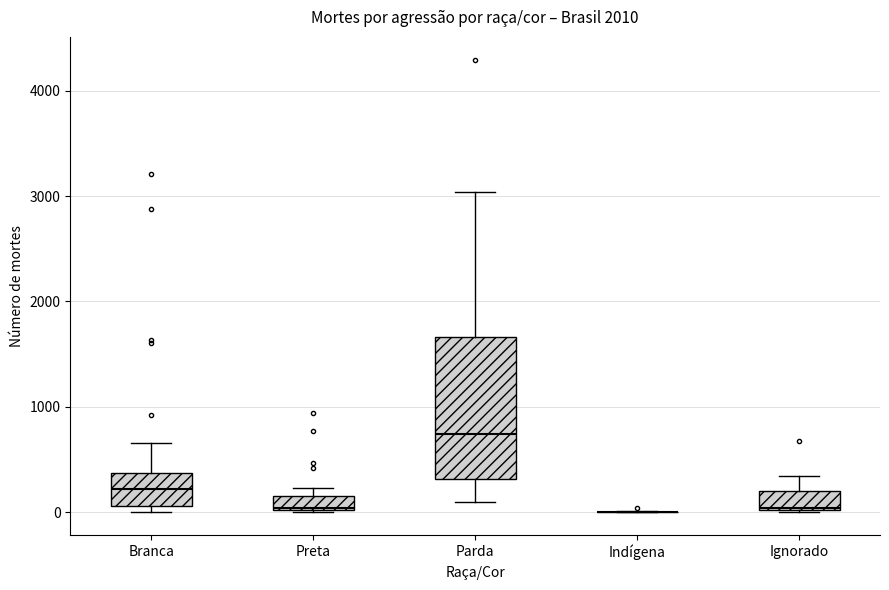

Where is the lower edge of the box for Parda on the y-axis? The values are not printed on the chart, so give them approximately, as read against the axis.

300